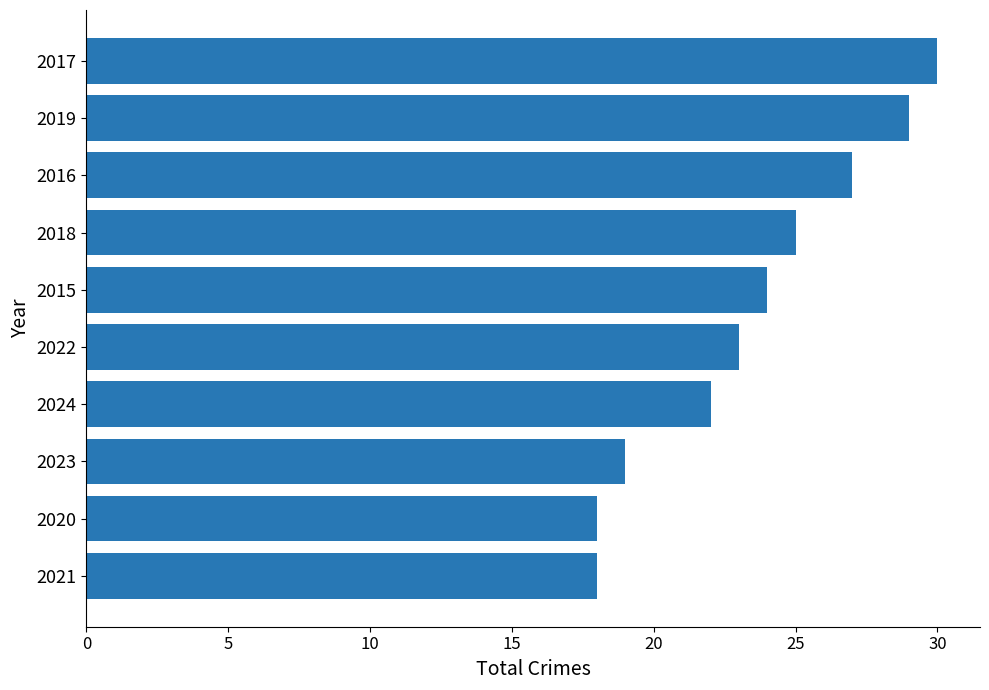

What is the average value?

24